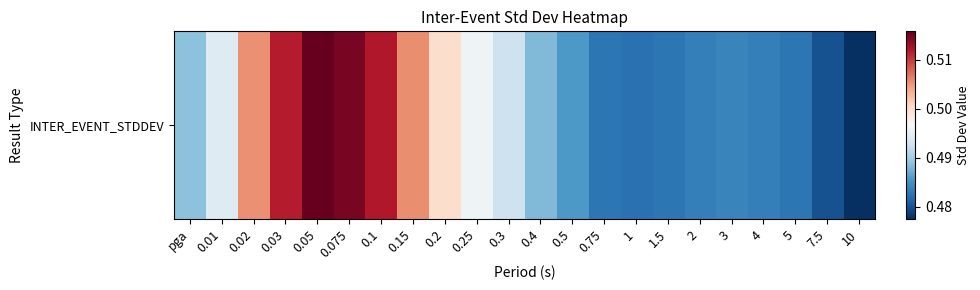

True or false: the data shows 0.9 at 0.4.

False